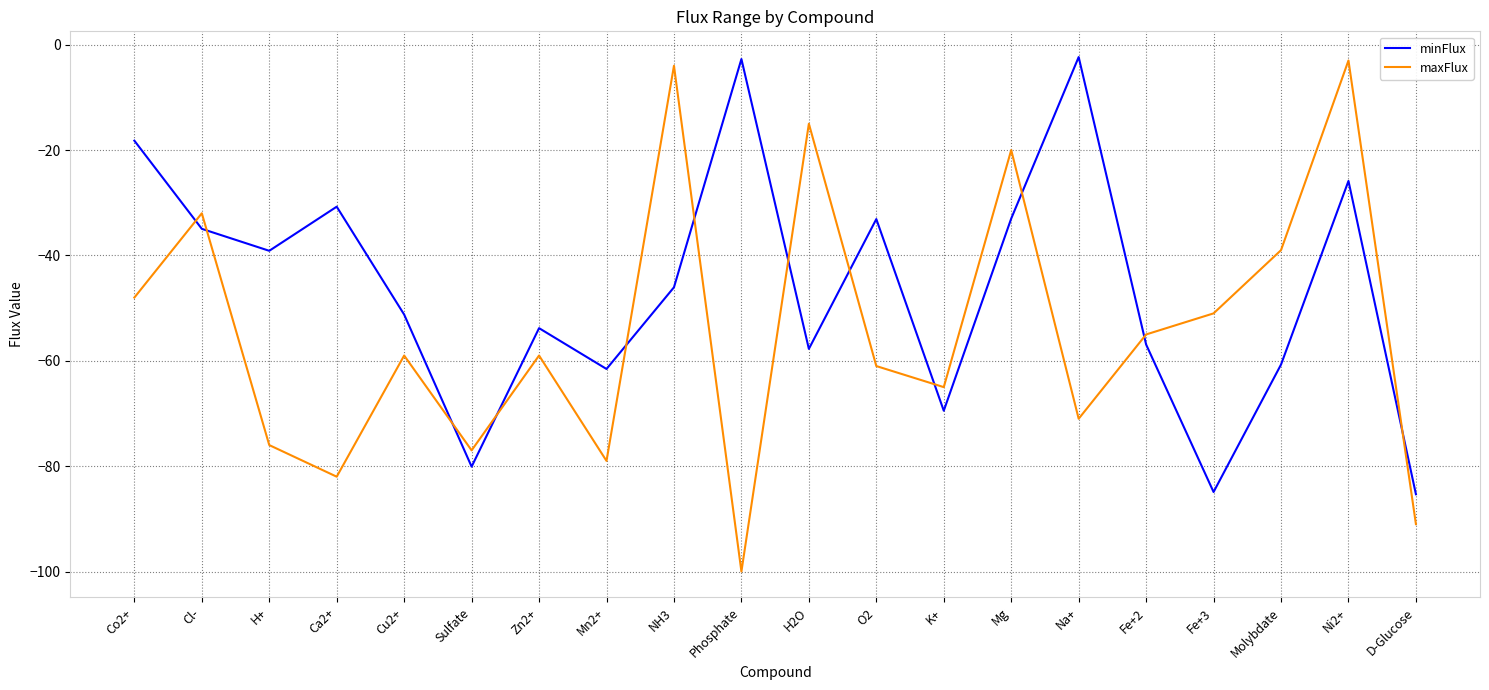

How many intersections are there between minFlux and maxFlux?

12